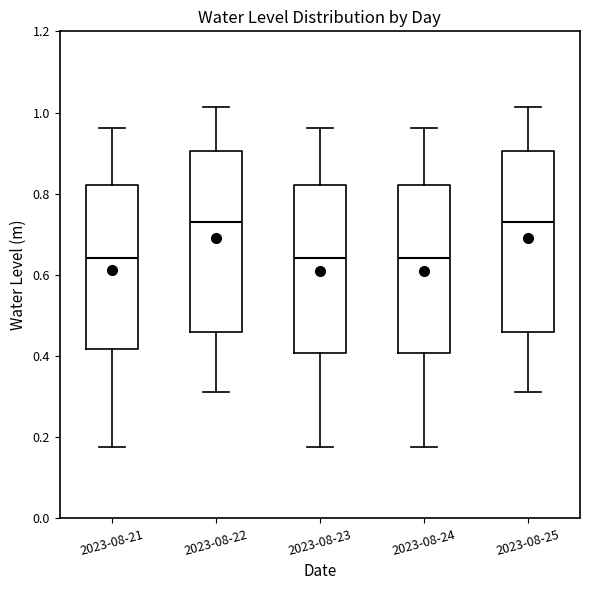

Reading left to right, transcribe this box plot: for each box, give where its median line is, the range the box spans, and where its two whiskers end, as read against the y-axis. The values are not printed on the chart, so give them approximately, as read against the axis.

2023-08-21: median 0.64, box 0.42 to 0.82, whiskers 0.18 to 0.96
2023-08-22: median 0.72, box 0.46 to 0.90, whiskers 0.32 to 1.02
2023-08-23: median 0.64, box 0.40 to 0.82, whiskers 0.18 to 0.96
2023-08-24: median 0.64, box 0.40 to 0.82, whiskers 0.18 to 0.96
2023-08-25: median 0.72, box 0.46 to 0.90, whiskers 0.32 to 1.02